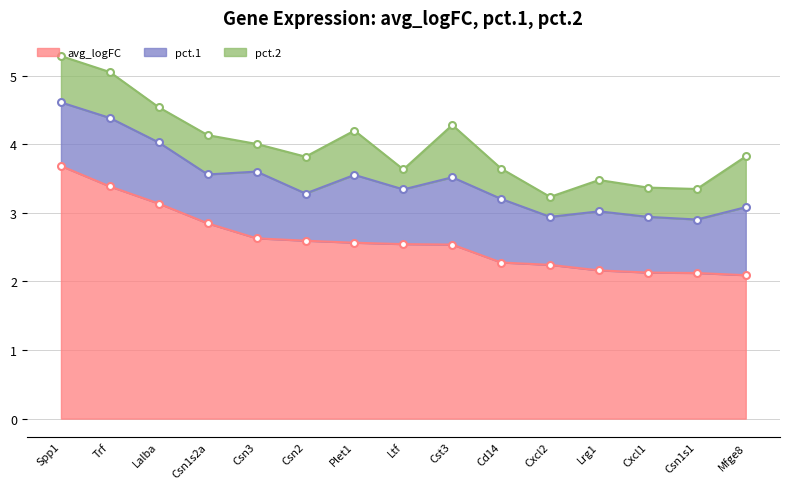

True or false: pct.2 has more than 1 interior local peaks.

True